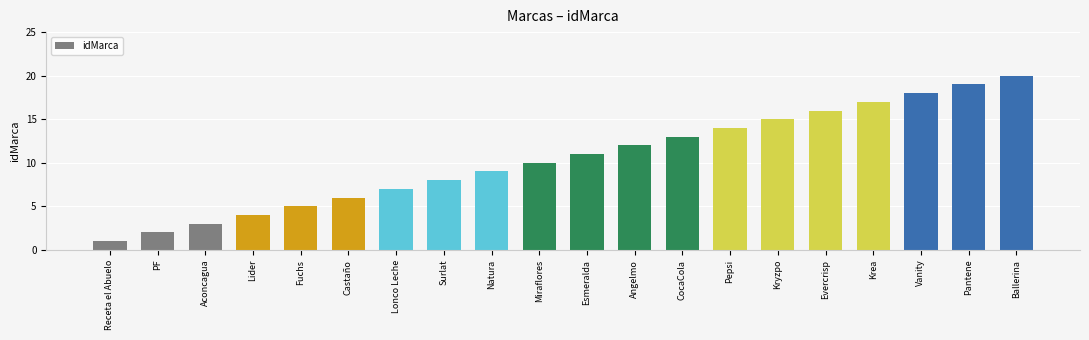

What is the greatest value displayed?

20